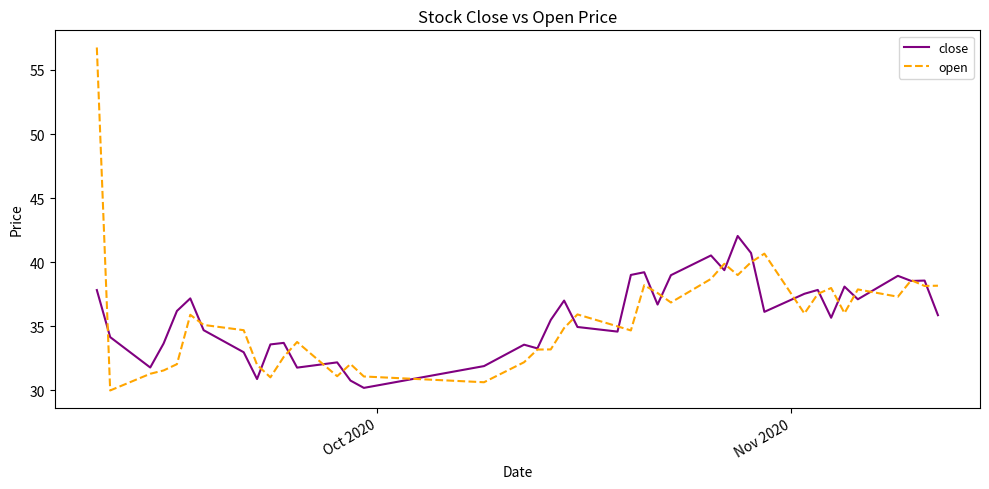

Rank the series by their maximum value, from lowest to highest.

close, open